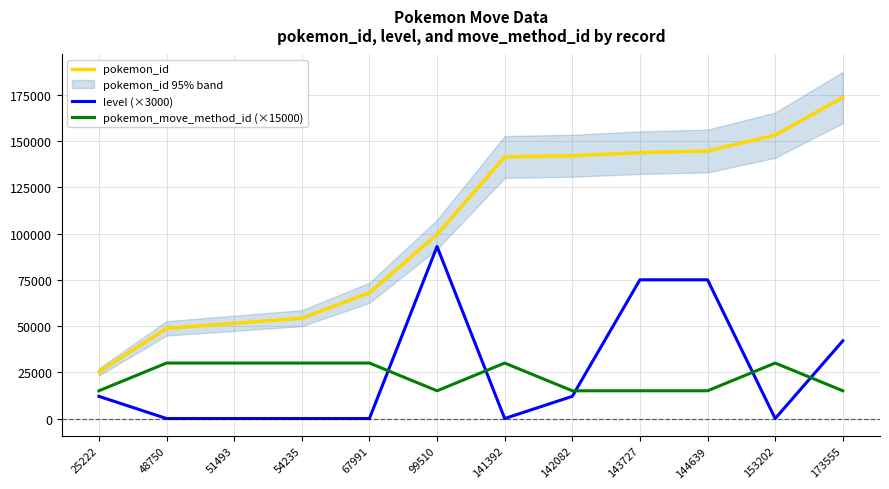

How many data points does each series have?

12